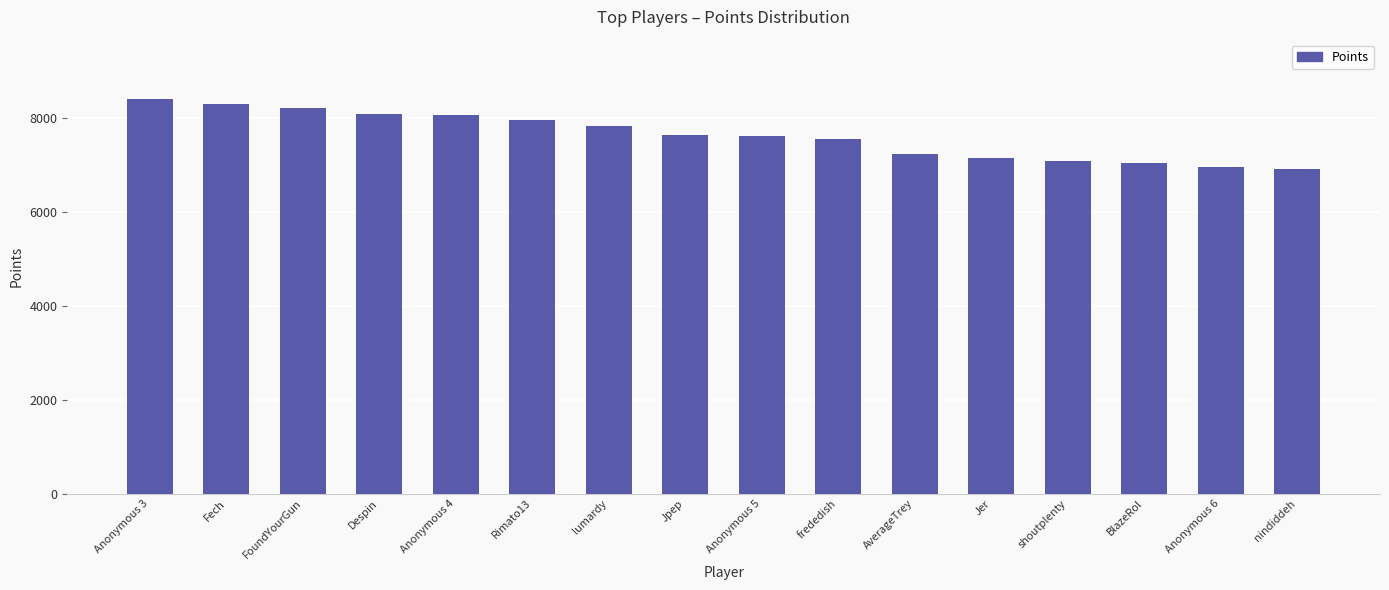

What is the average value?

7623